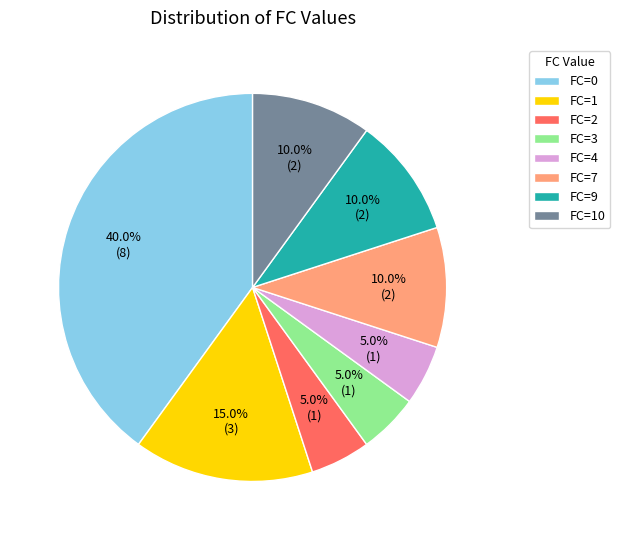

Does FC=1 account for over 50% of the chart?

No